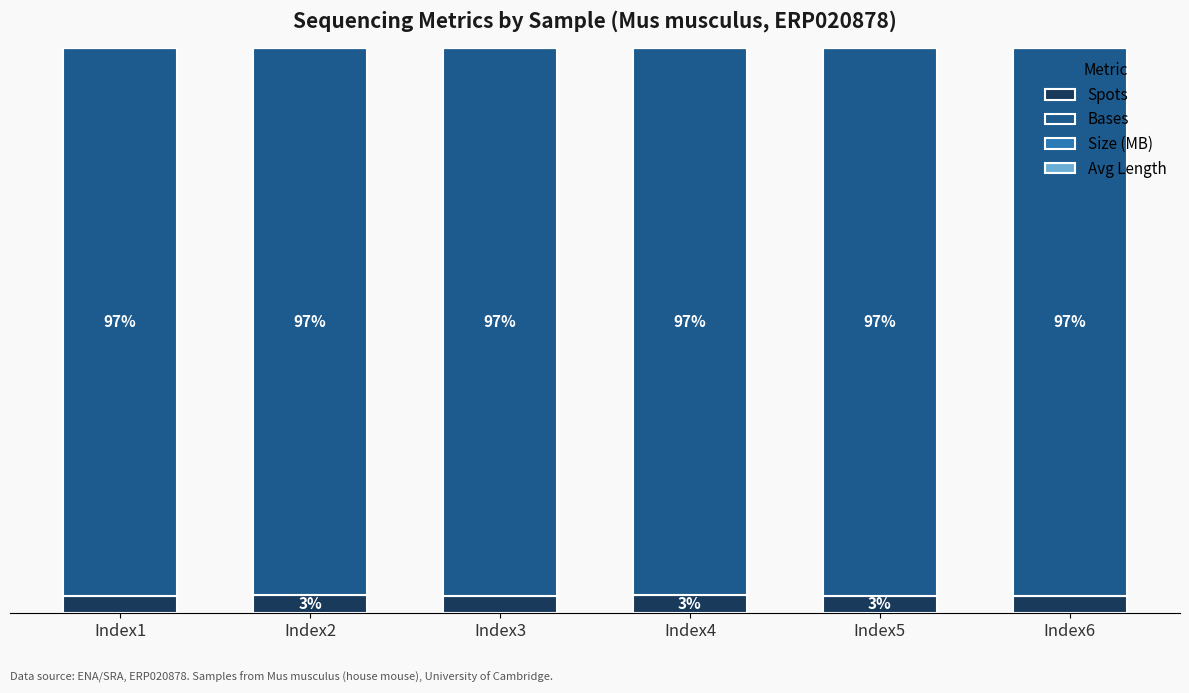

Are the bars grouped side by side (vs. stacked)?

No